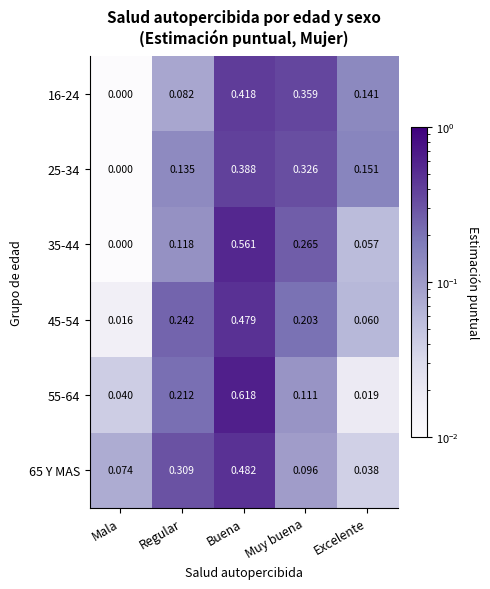

Is the value of 65 Y MAS at Excelente greater than the value of 35-44 at Excelente?

No